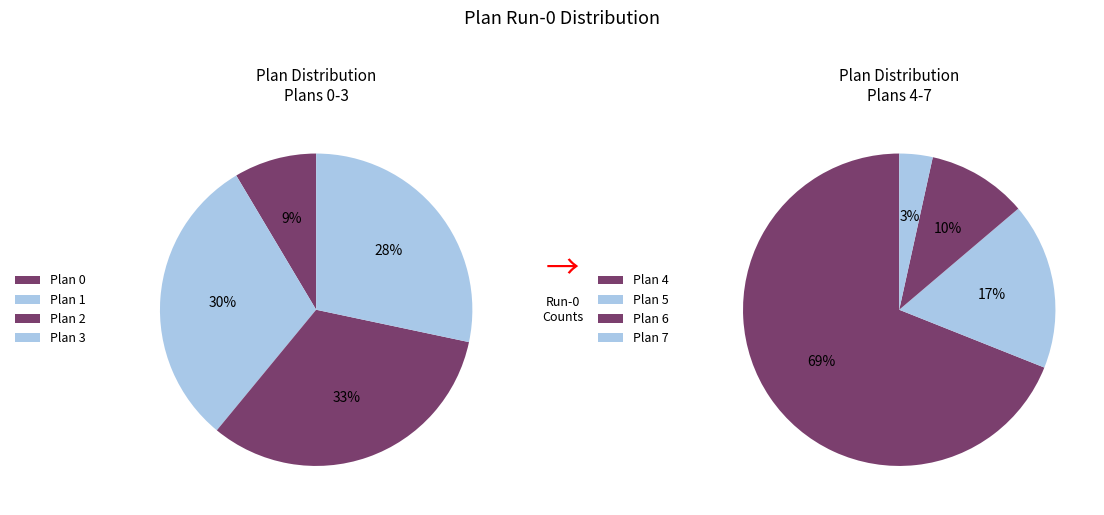

The Plan 4 slice represents 1% of the pie. True or false?

False